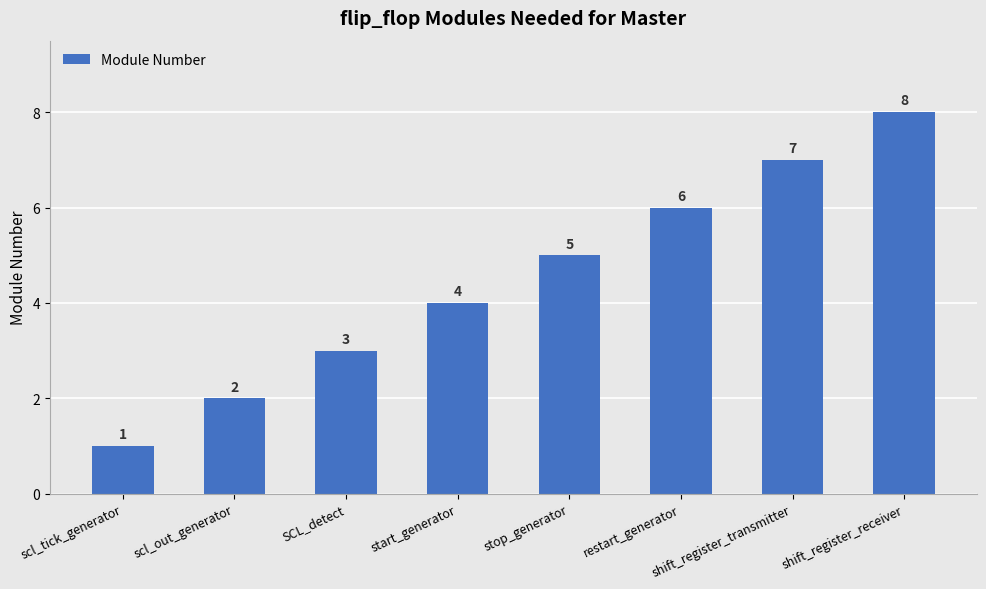

How many values are below 5?

4